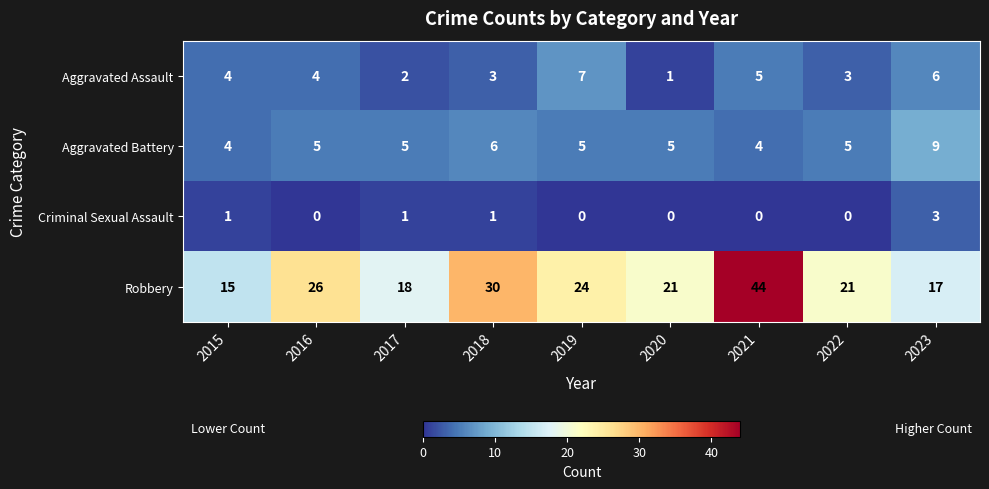

What is the maximum value for Aggravated Battery?

9